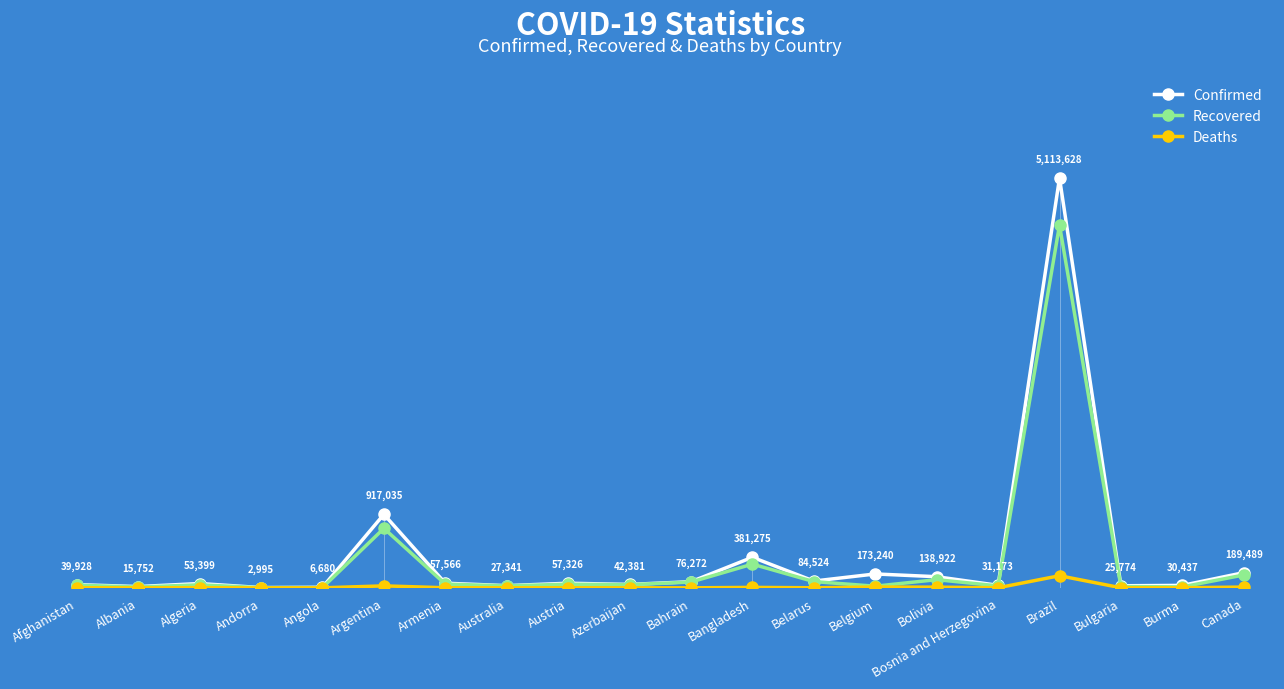

Is this an area chart (filled region under the line)?

No